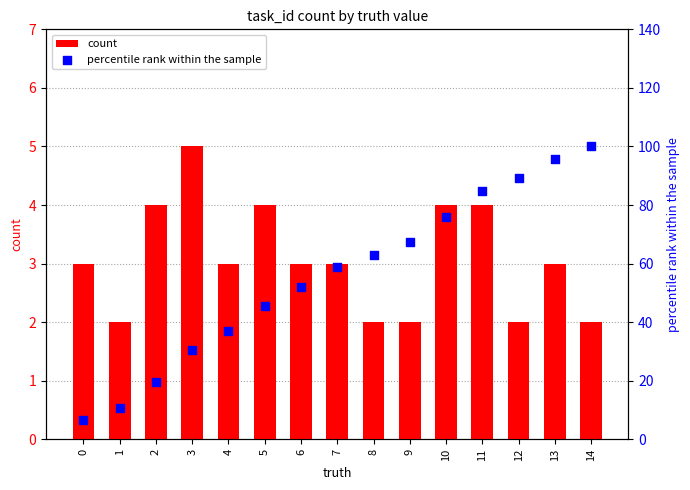

Which series has the largest total across all categories?

percentile rank within the sample